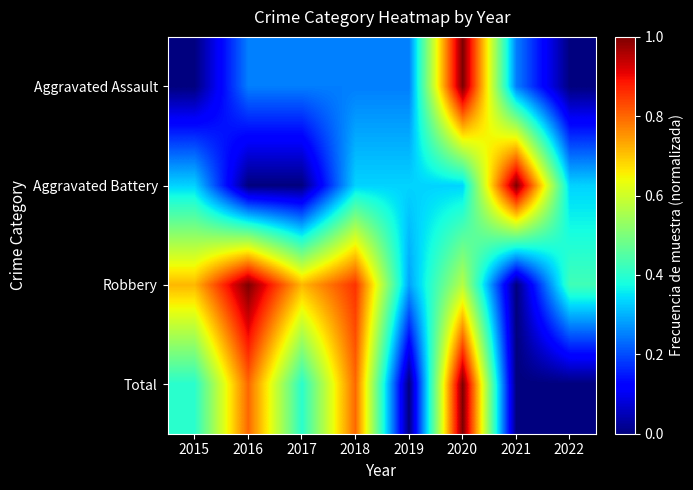

At 2017, list the series in order from largest to smallest.

Robbery, Total, Aggravated Assault, Aggravated Battery